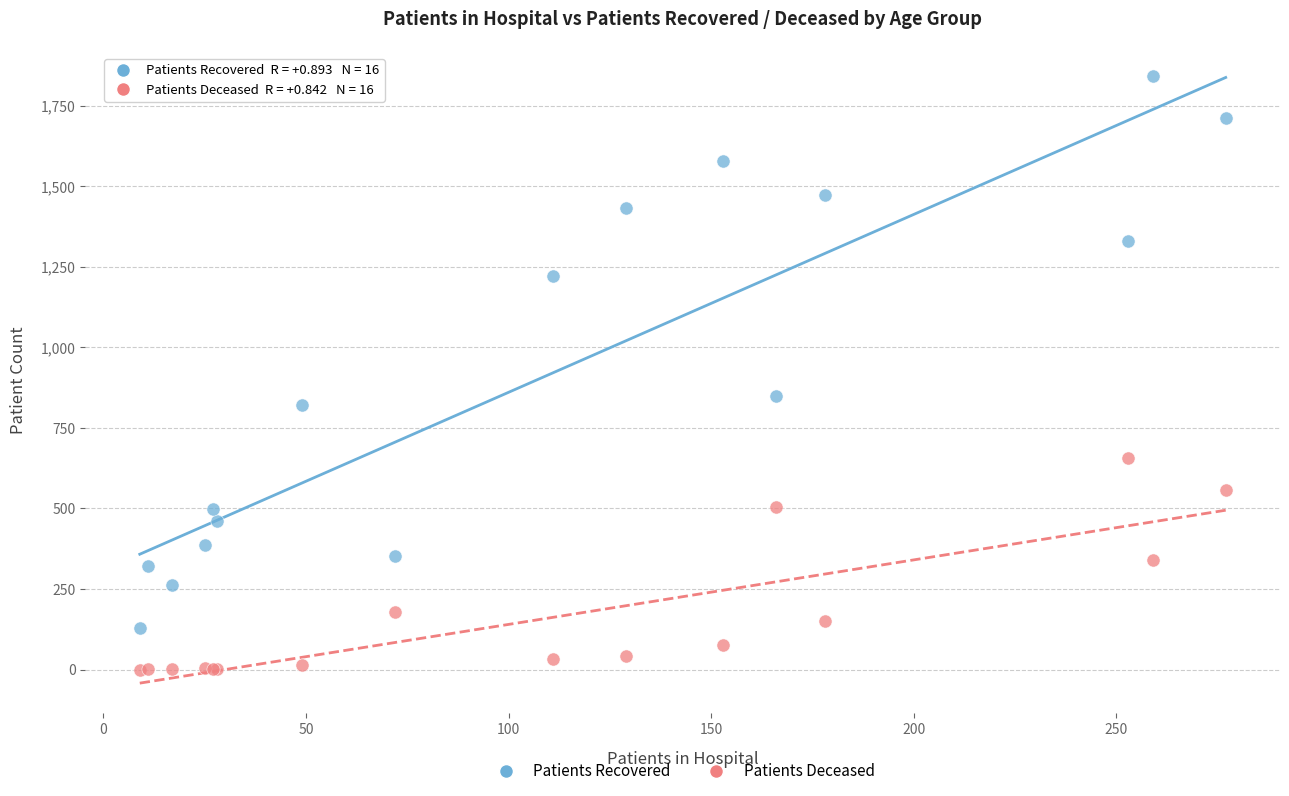

What is the X range (max minus min) for the scatter plot?

268